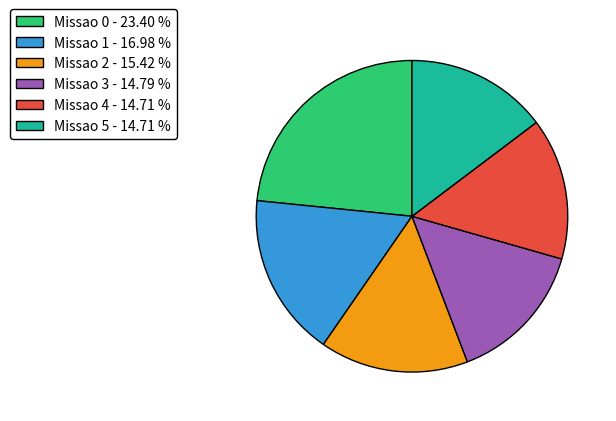

What is the ratio of the value at Missao 0 - 23.40 % to the value at Missao 1 - 16.98 %?

1.4